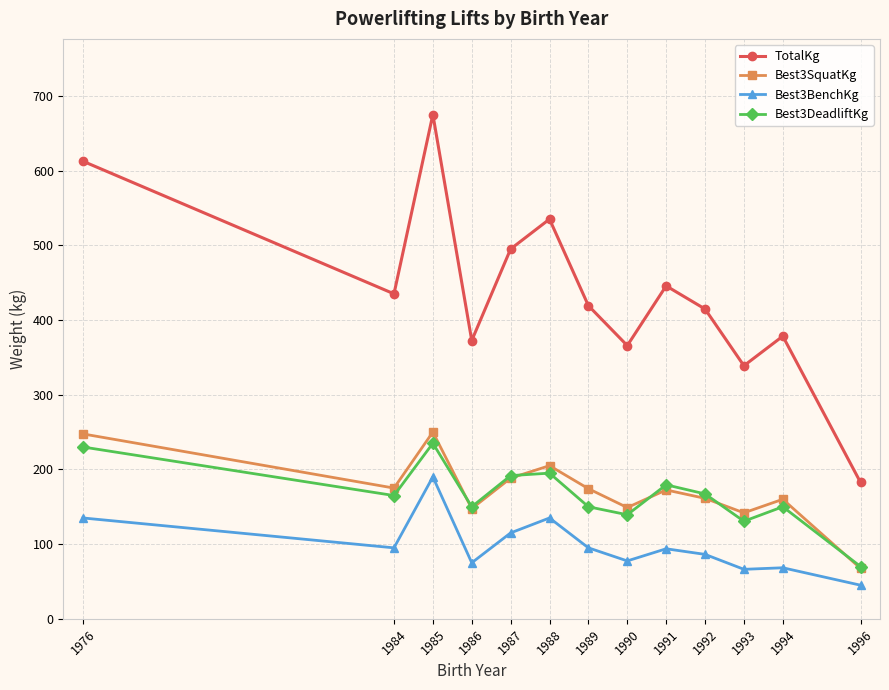

What is the sum of all Best3BenchKg values?

1277.1